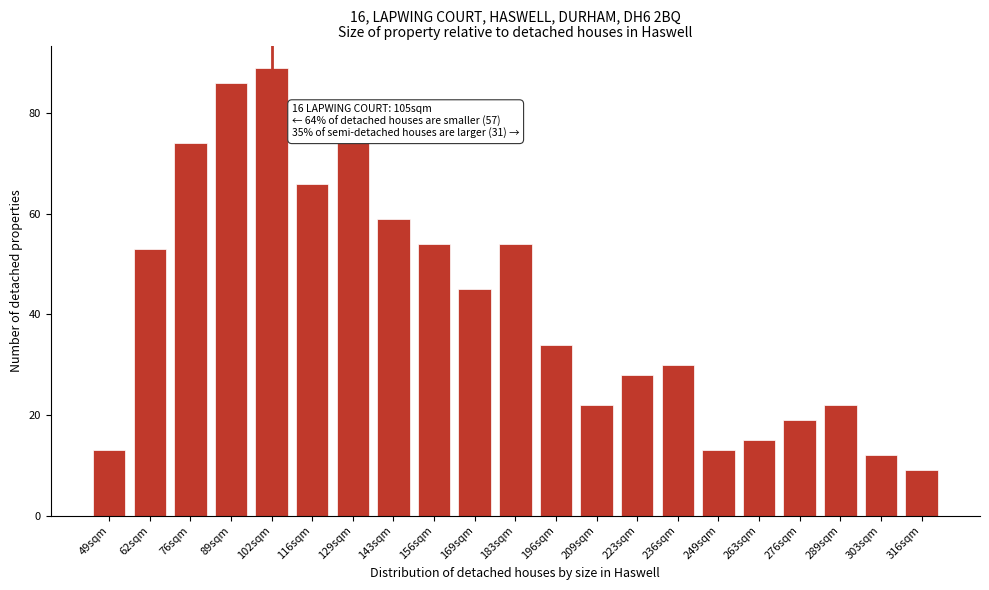

Reading left to right, transcribe all the data shown in this chart.

13	53	74	86	89	66	74	59	54	45	54	34	22	28	30	13	15	19	22	12	9